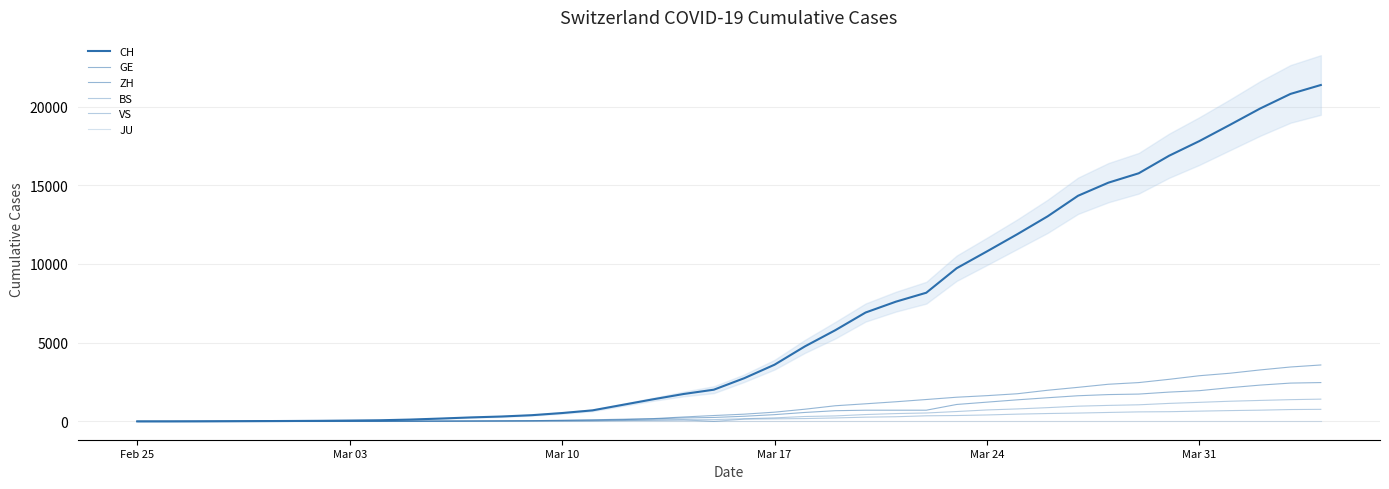

How many data points in CH are less than 2743?

20